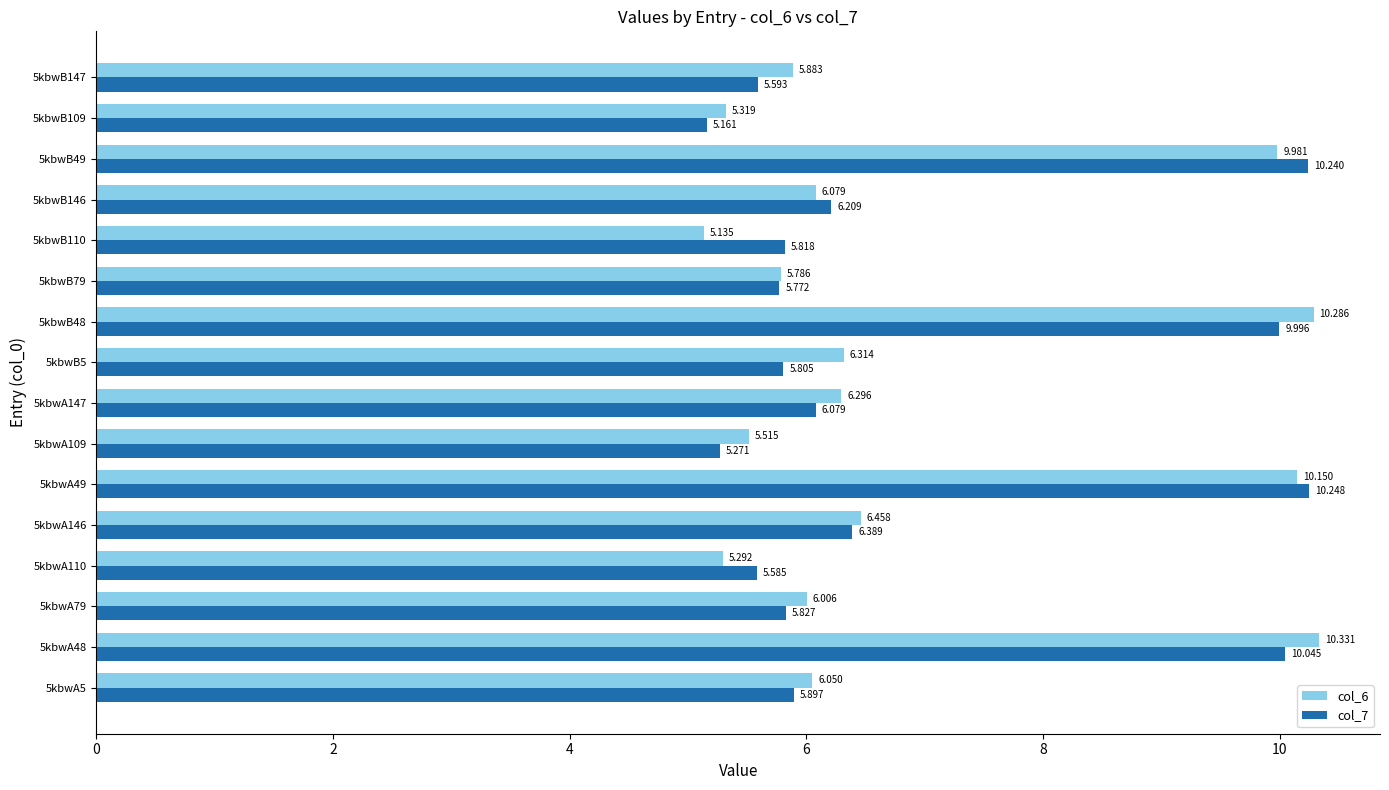

Which series has the largest range (max minus min)?

col_6